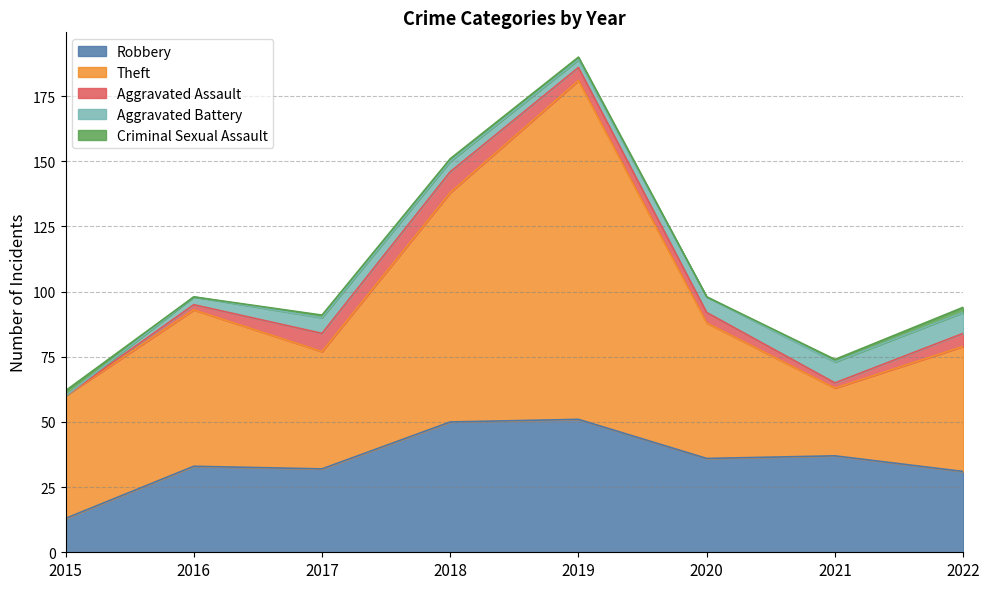

What is the approximate value of Aggravated Assault at 2017?

7